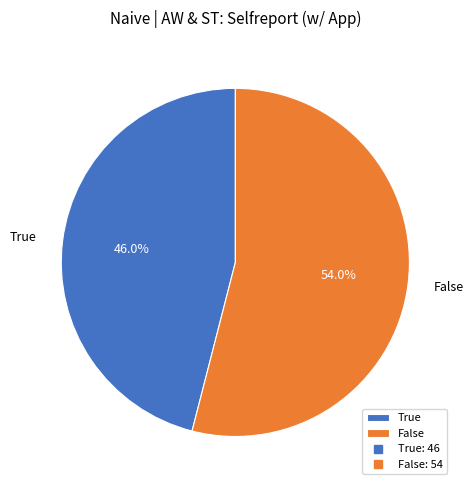

Which category accounts for the majority?

False